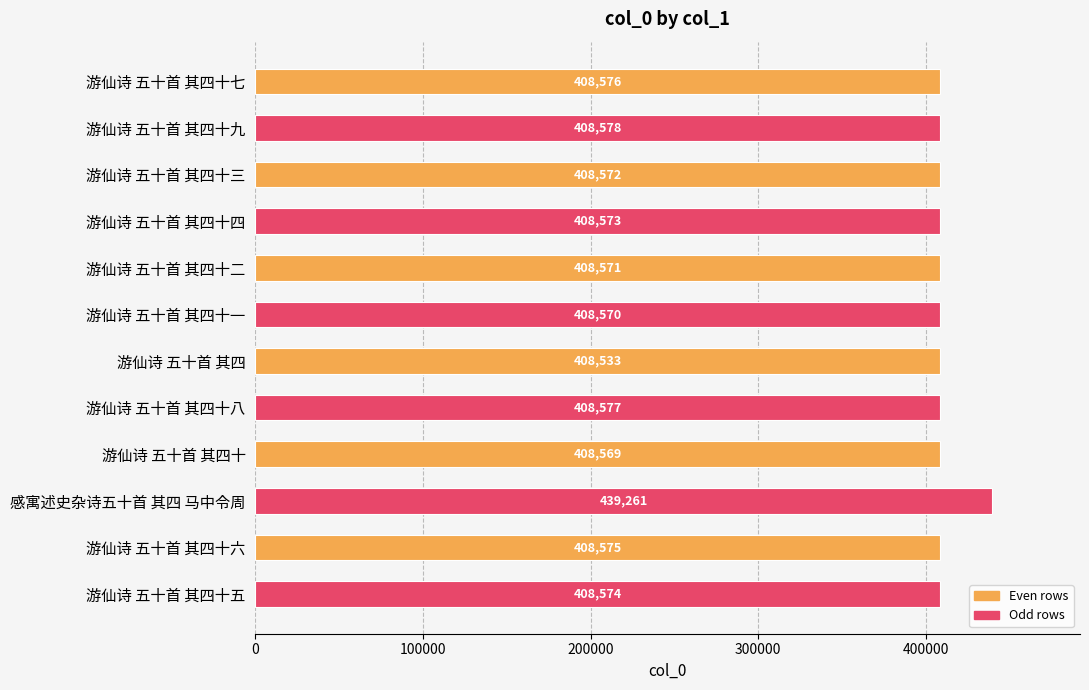

Reading top to bottom, transcribe all the data shown in this chart.

408576	408578	408572	408573	408571	408570	408533	408577	408569	439261	408575	408574